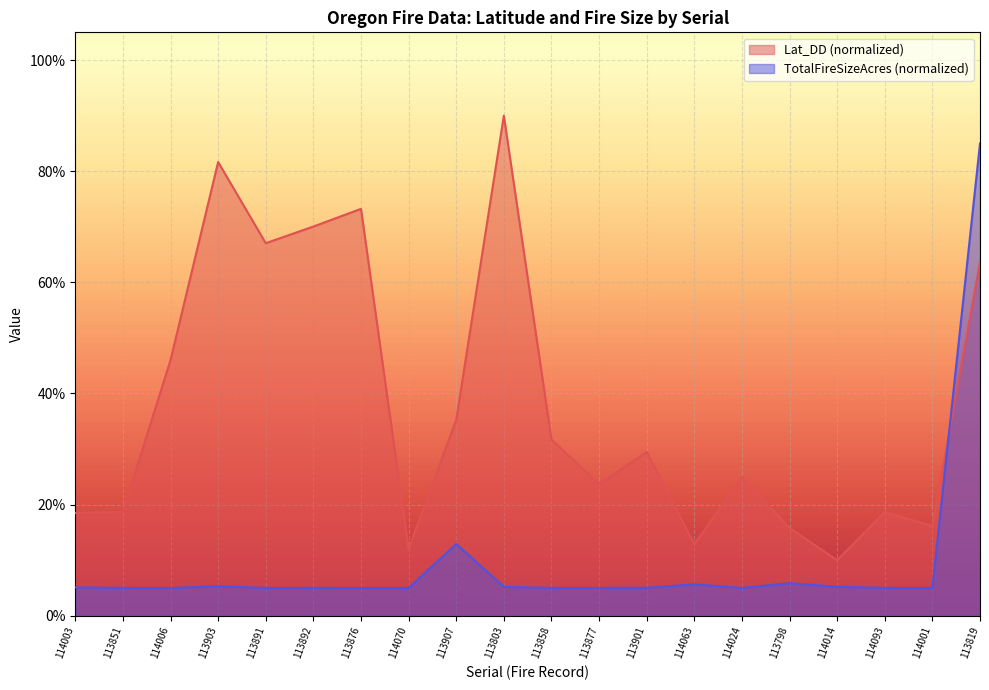

Which series ends up on top after the final intersection of TotalFireSizeAcres and Lat_DD?

TotalFireSizeAcres